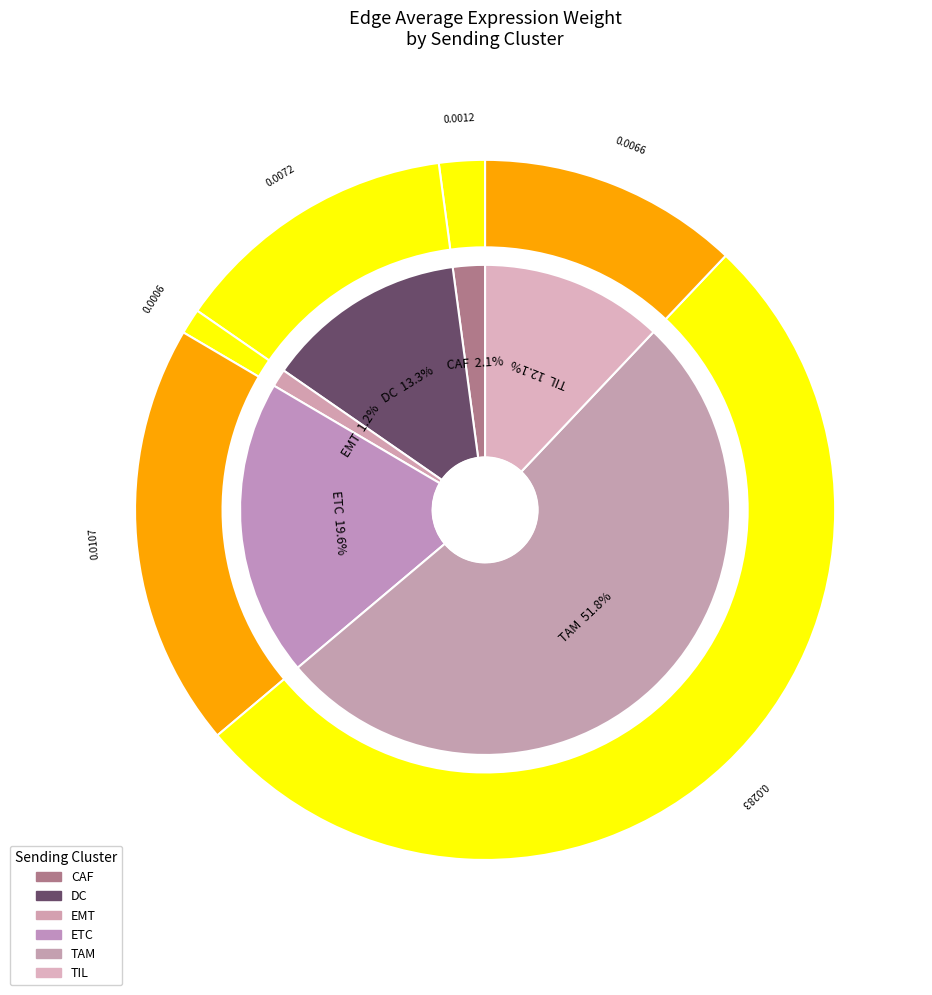

To the nearest percent, what portion does ETC represent?

20%